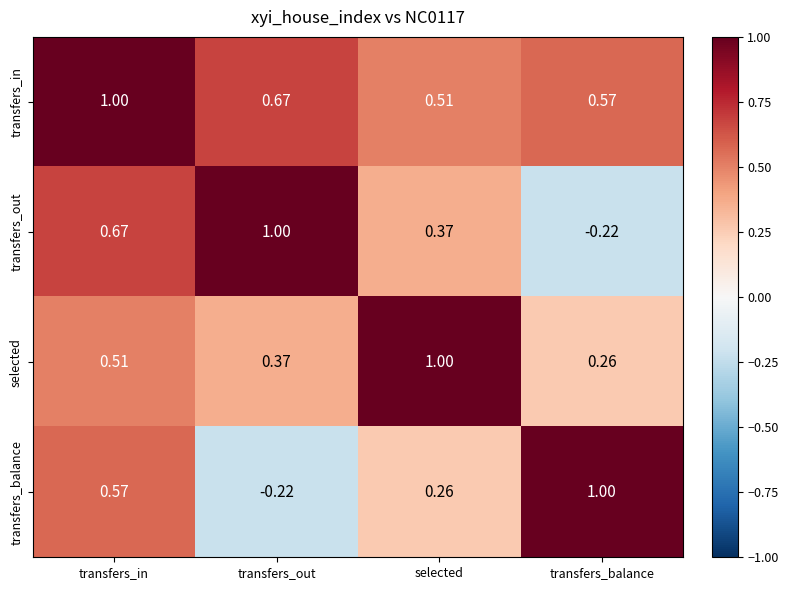

Where is selected nearest to the value 0?

transfers_balance